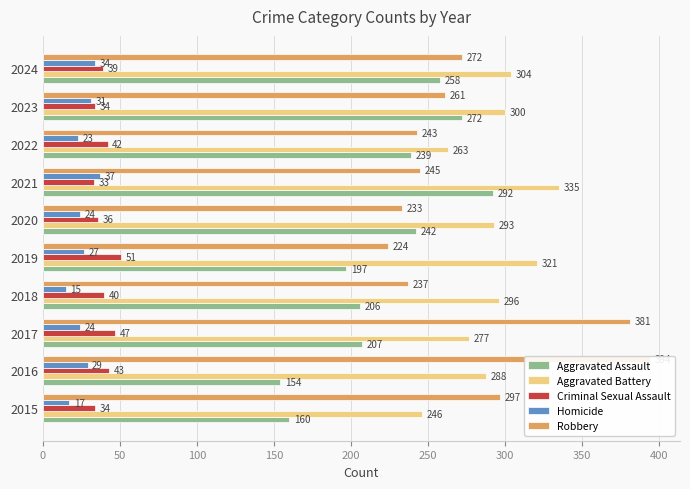

What is the value of the Aggravated Assault bar at the 7th from the left?

292